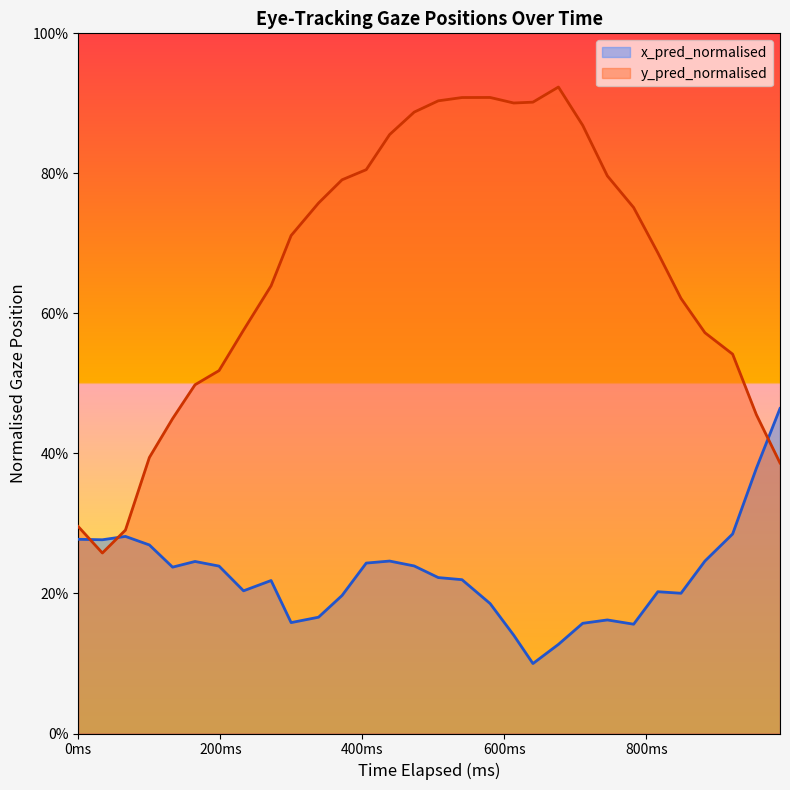

What is the difference between the maximum and minimum values in the x_pred_normalised series?

0.4